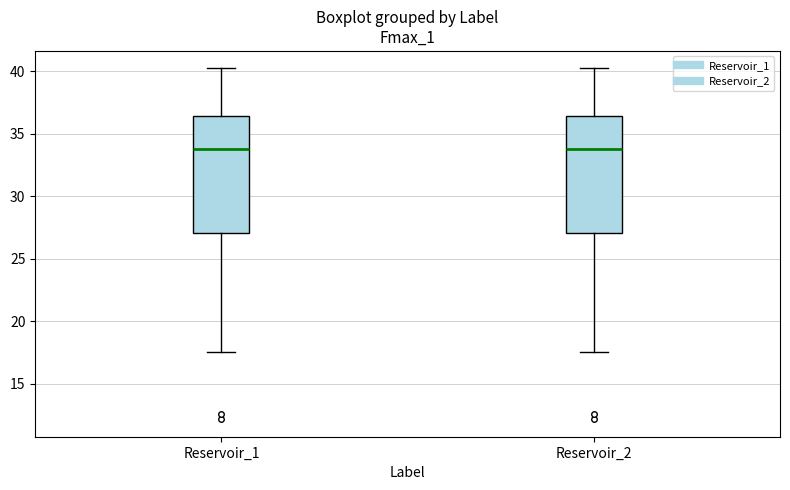

Where does the median line of the box for Reservoir_2 sit on the y-axis? The values are not printed on the chart, so give them approximately, as read against the axis.

34.0